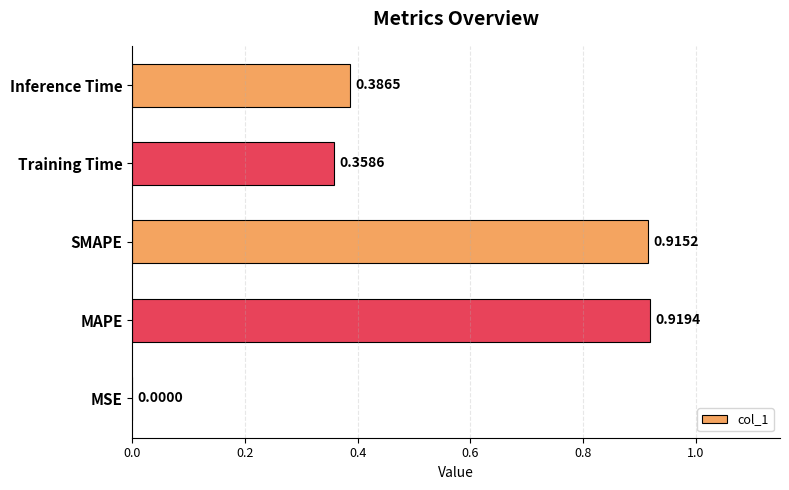

What is the average value?

0.5